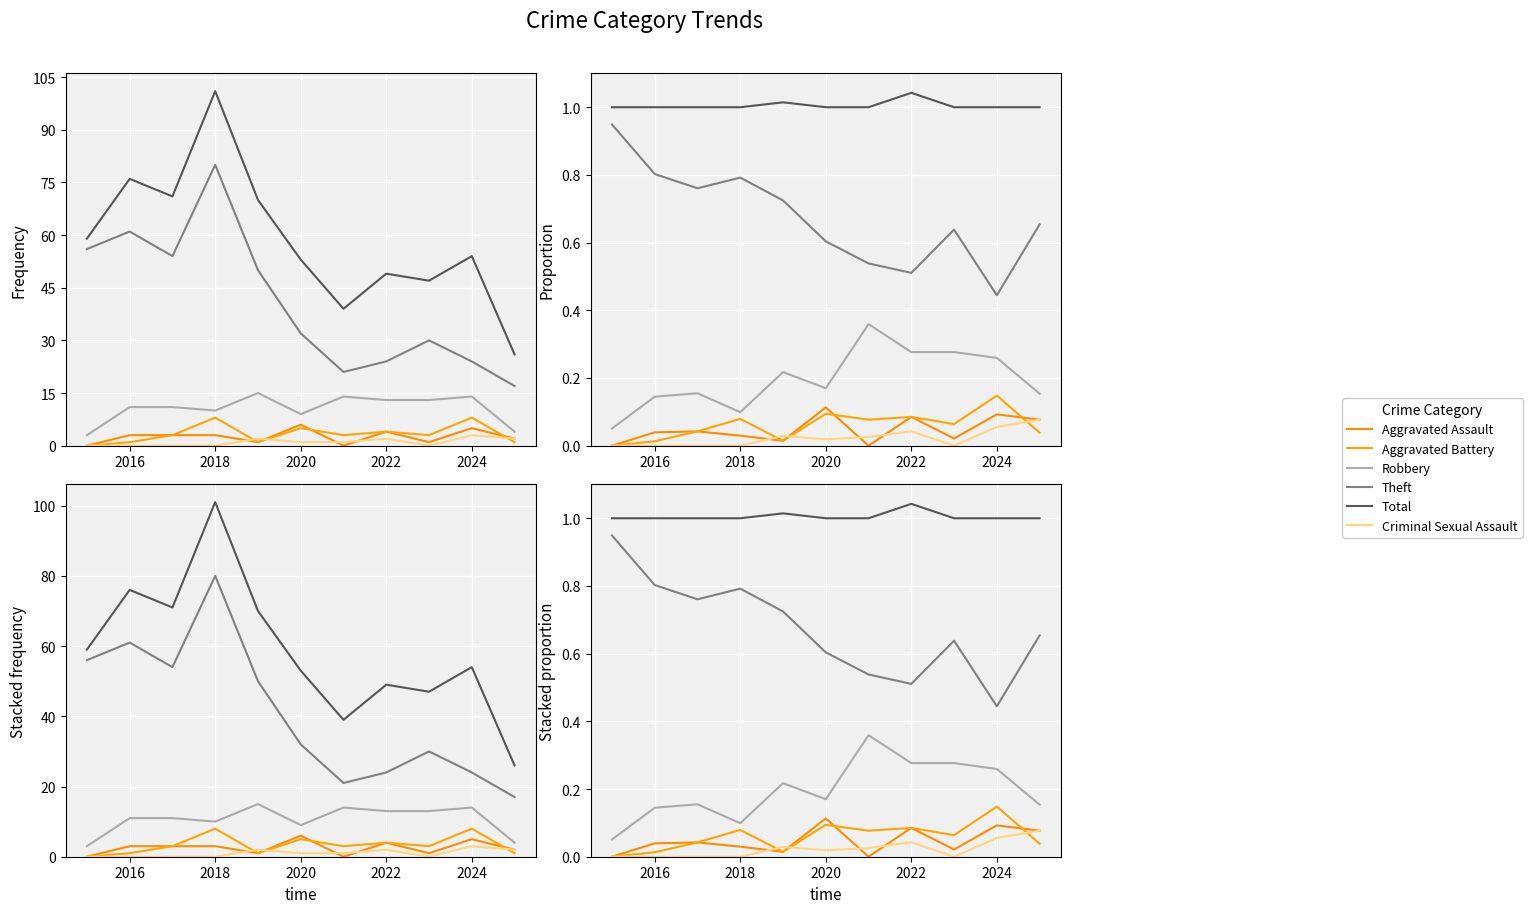

True or false: Robbery and Aggravated Assault intersect in this chart.

False